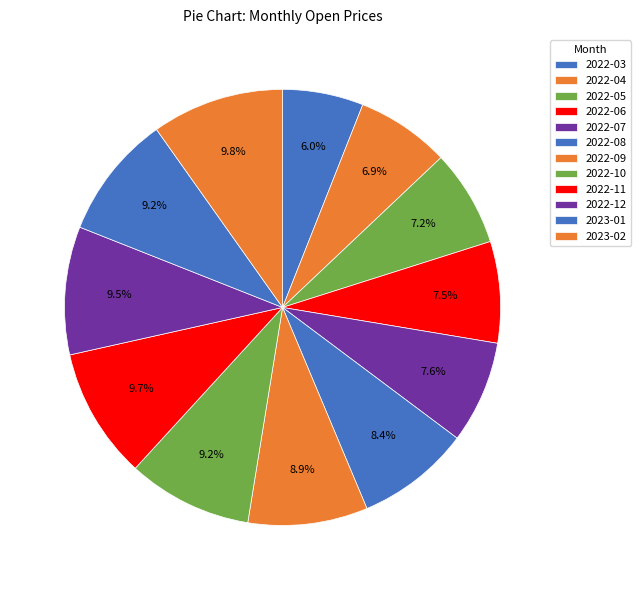

Does 2022-08 represent more than half of the total?

No